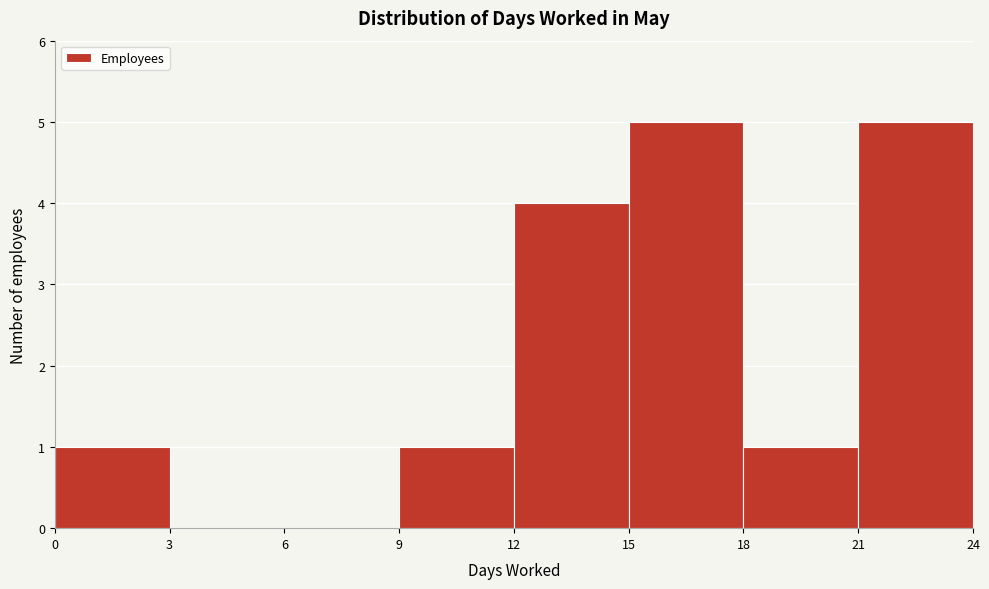

Reading left to right, transcribe this chart: for each bar, give the range it covers on the x-axis and its height. The values are not printed on the chart, so give them approximately, as read against the axis.

0 to 3: 1
3 to 6: 0
6 to 9: 0
9 to 12: 1
12 to 15: 4
15 to 18: 5
18 to 21: 1
21 to 24: 5